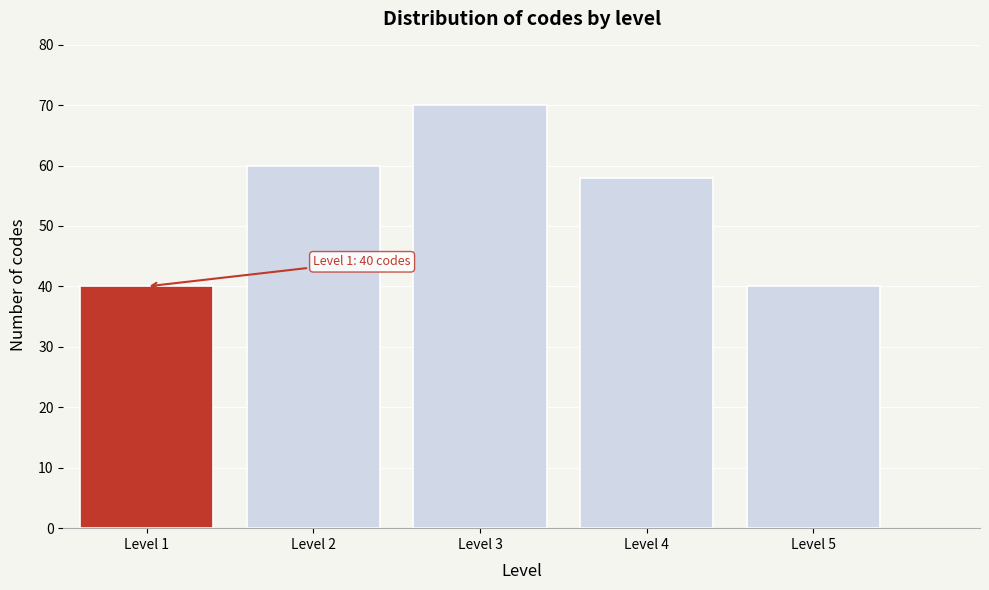

Which range on the x-axis has the tallest bar?

2.5 to 3.5